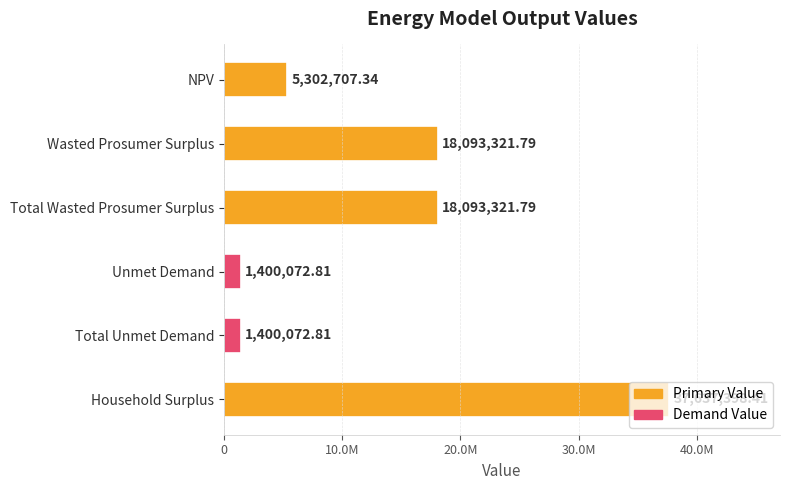

What is the difference between the maximum and minimum values?

36237325.6